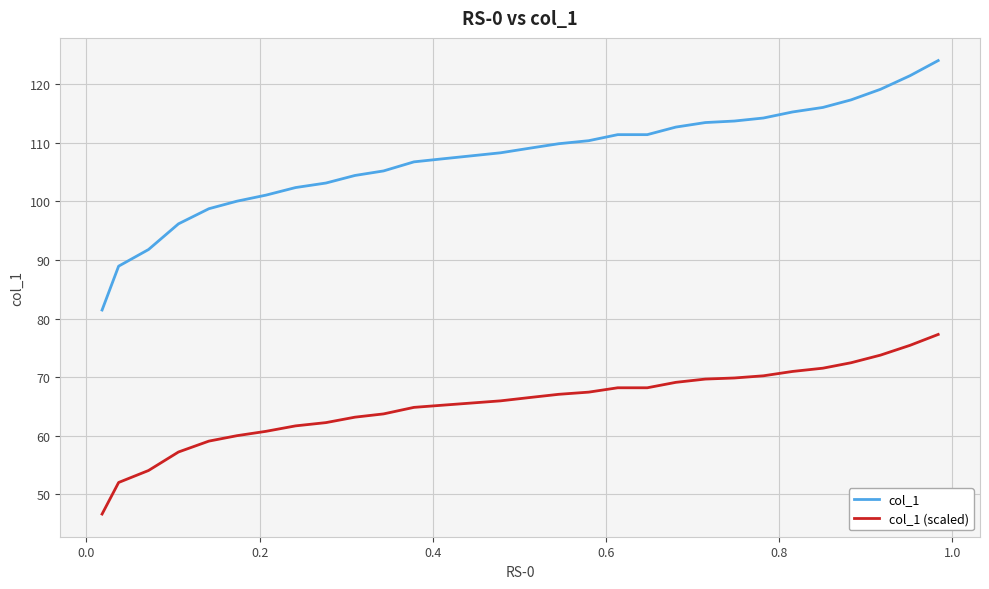

At how many categories does at least one series exceed 88?

29